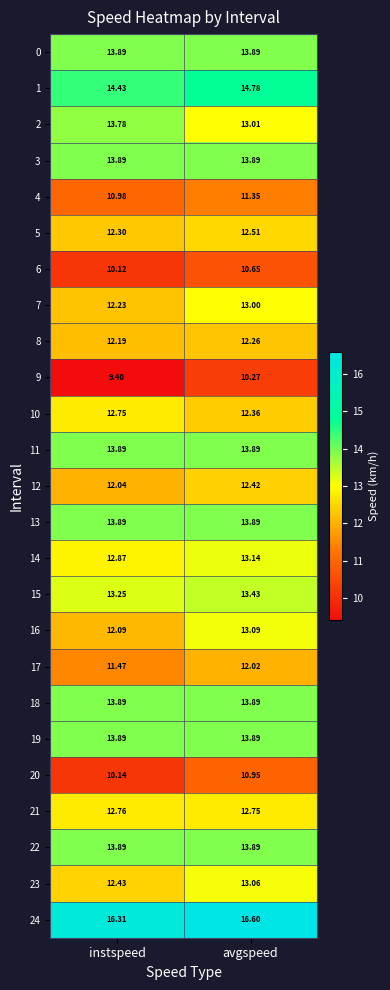

How many data points does each series have?

2